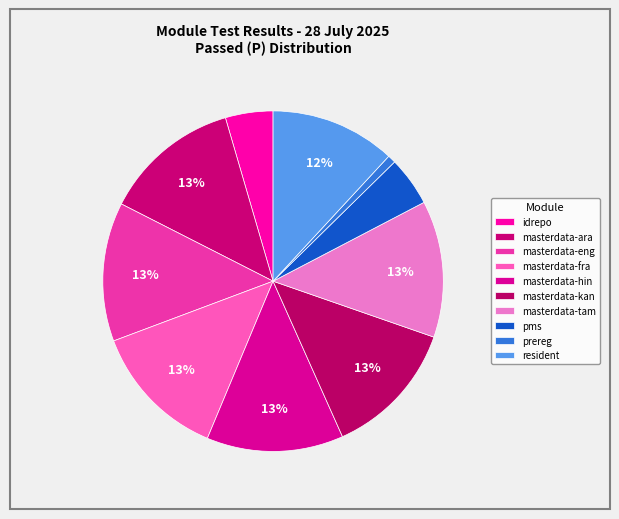

Combined, what portion of the pie is masterdata-tam and masterdata-hin?

26.0%